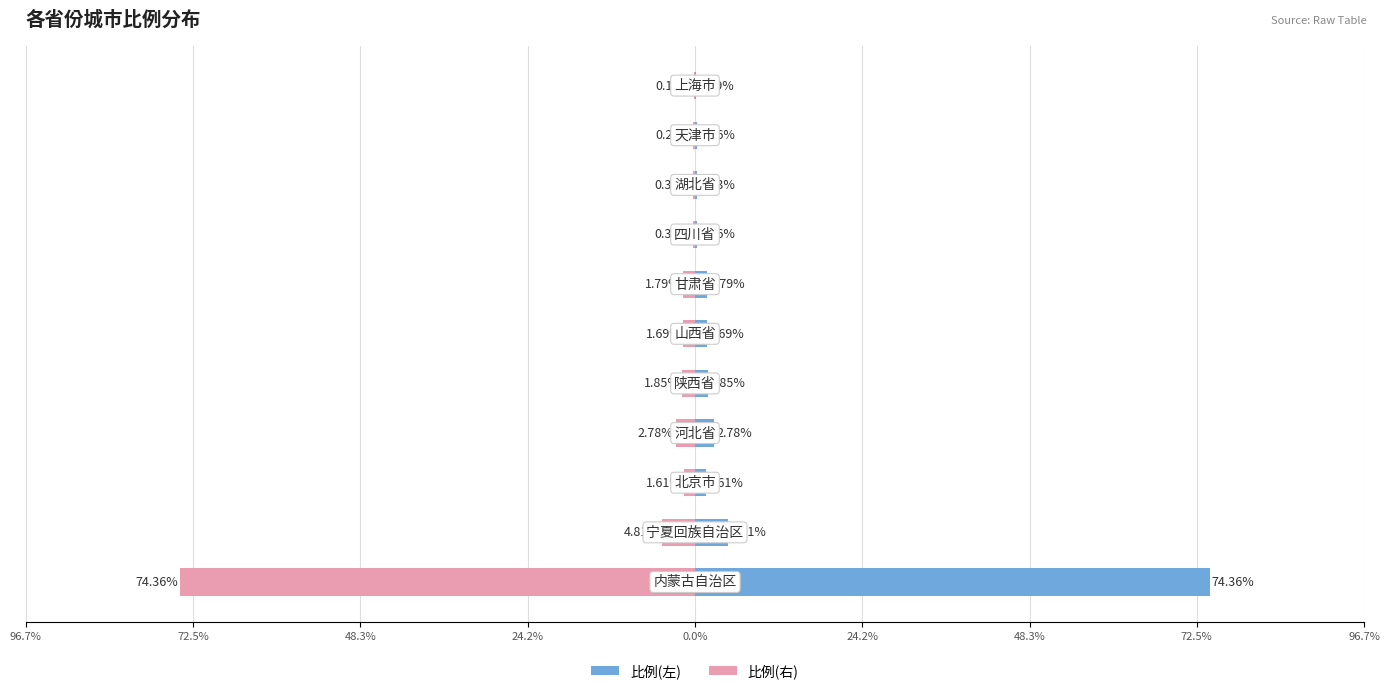

True or false: 比例(左) has a value of 0.4 at 0.0%.

False